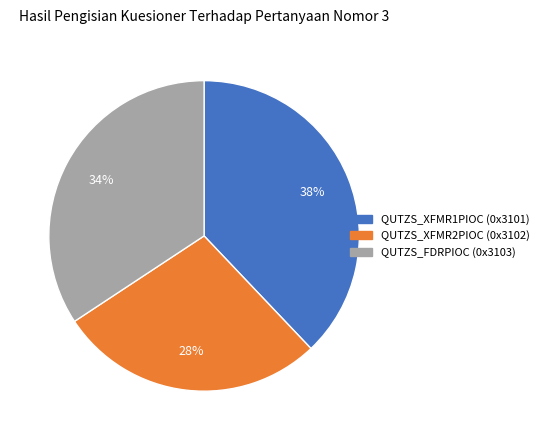

Which slice is the smallest?

QUTZS_XFMR2PIOC (0x3102)